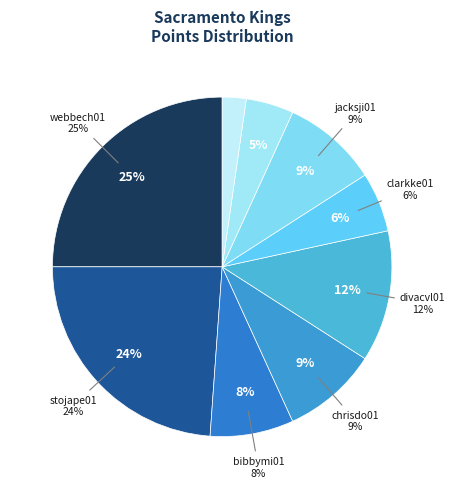

Is it true that webbech01 is 17% of the pie?

False